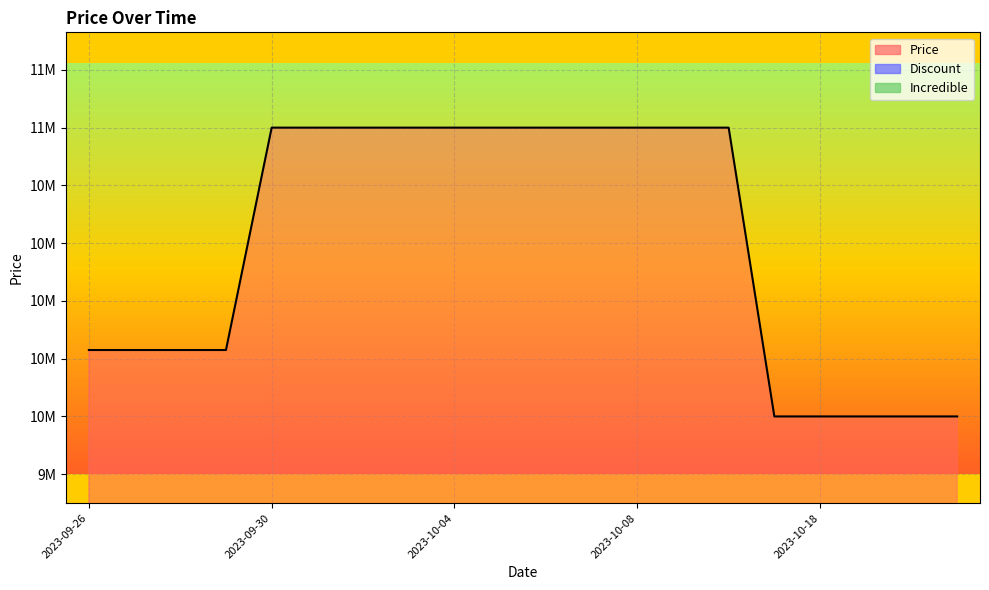

How many values in the Price_line series are below 11000000?

9